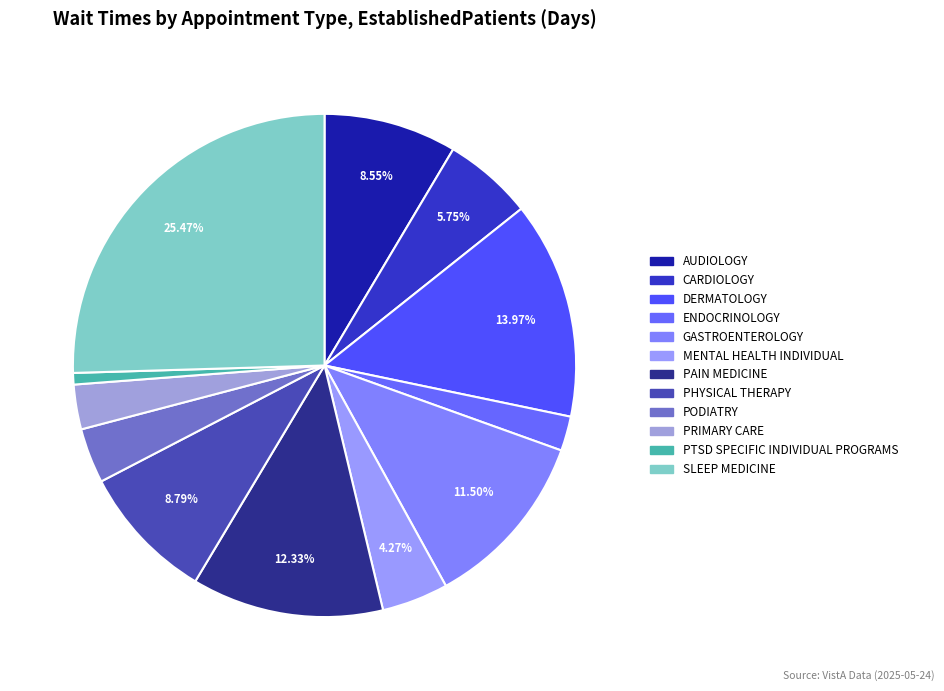

To the nearest percent, what is the difference between the GASTROENTEROLOGY and CARDIOLOGY slice percentages?

6%